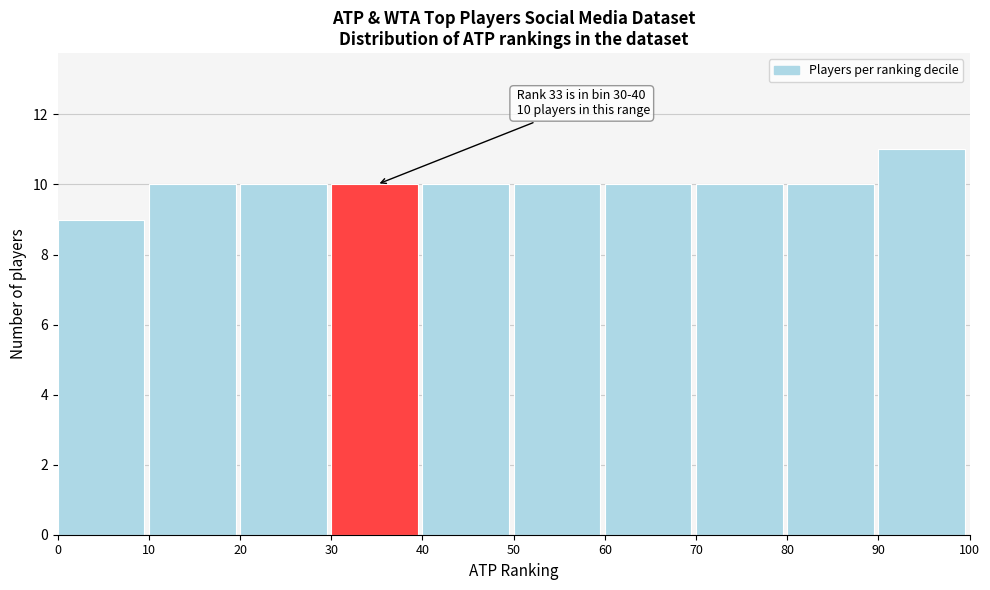

Which range on the x-axis has the tallest bar?

90 to 100